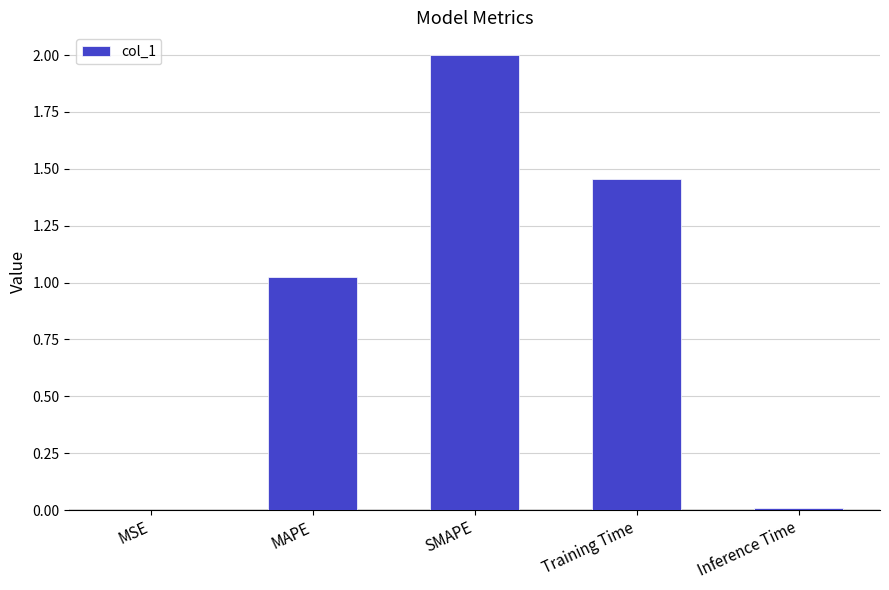

Which category has the highest value across all series?

SMAPE